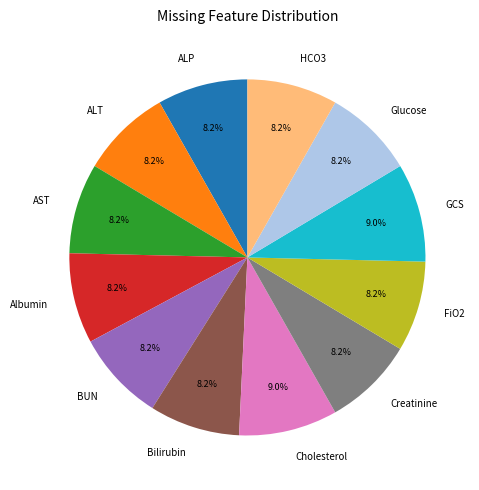

Do FiO2 and HCO3 together represent more than half of the pie?

No